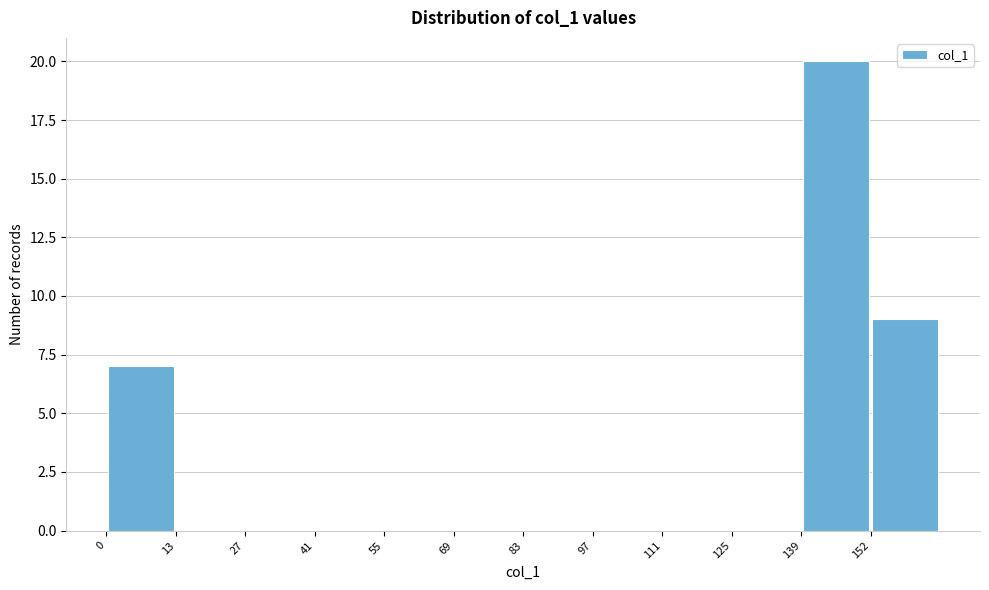

How tall is the bar that spans 0 to 14 on the x-axis? Neither the bar edges nor the heights are printed on the chart, so give them approximately, as read against the axes.

7